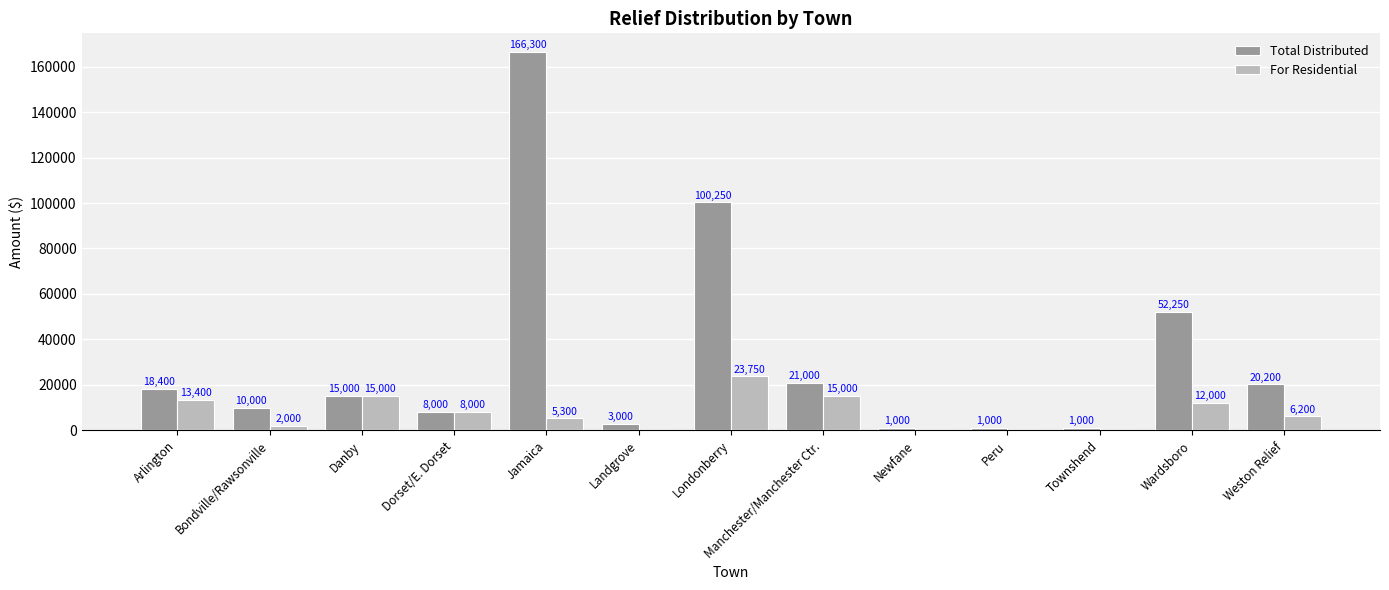

Reading left to right, extract all data points from this chart.

Total Distributed: Arlington=18400	Bondville/Rawsonville=10000	Danby=15000	Dorset/E. Dorset=8000	Jamaica=166300	Landgrove=3000	Londonberry=100250	Manchester/Manchester Ctr.=21000	Newfane=1000	Peru=1000	Townshend=1000	Wardsboro=52250	Weston Relief=20200
For Residential: Arlington=13400	Bondville/Rawsonville=2000	Danby=15000	Dorset/E. Dorset=8000	Jamaica=5300	Landgrove=0	Londonberry=23750	Manchester/Manchester Ctr.=15000	Newfane=0	Peru=0	Townshend=0	Wardsboro=12000	Weston Relief=6200